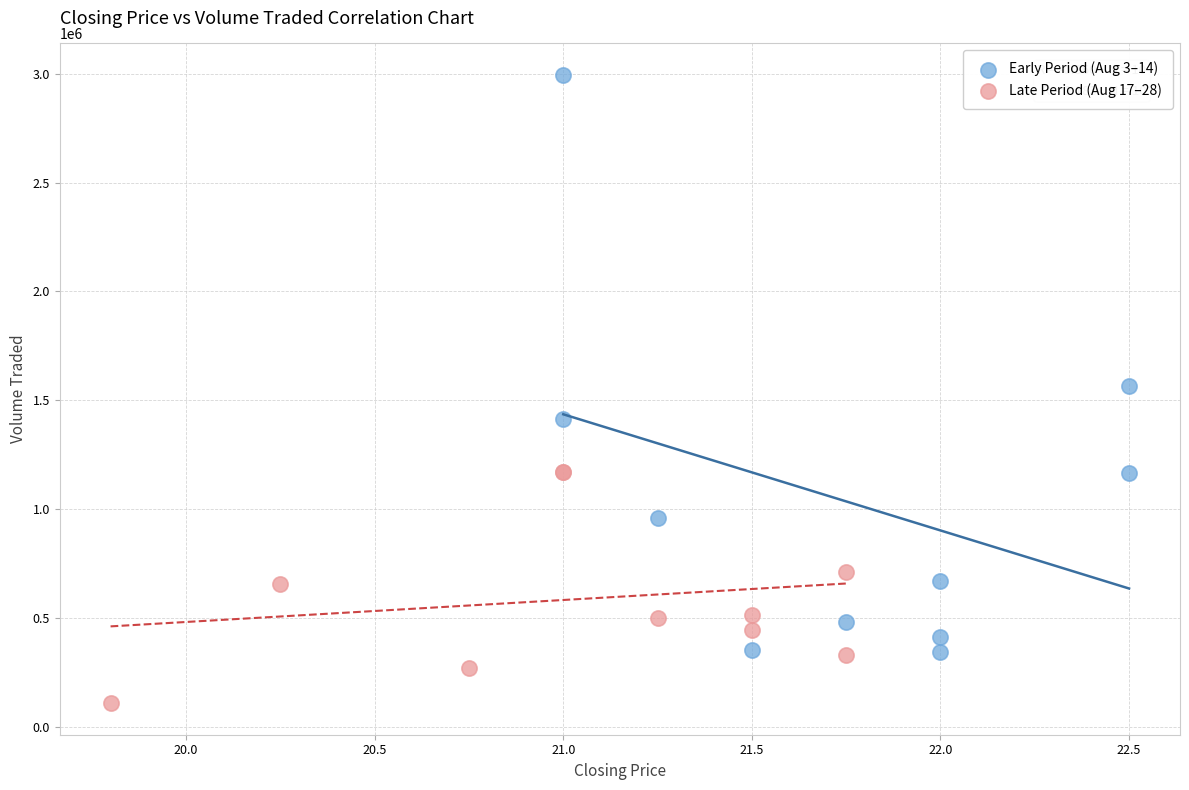

Which series reaches the maximum Y coordinate?

Early Period (Aug 3–14)